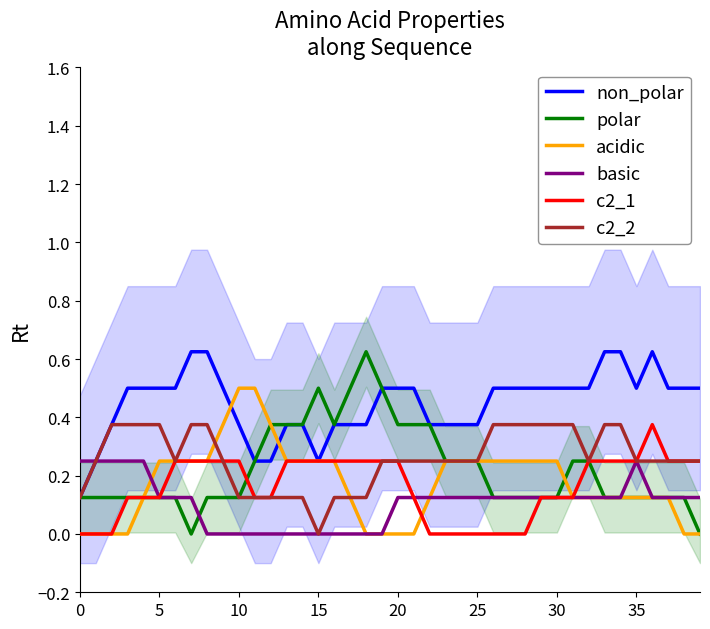

How many lines are shown in the chart?

6